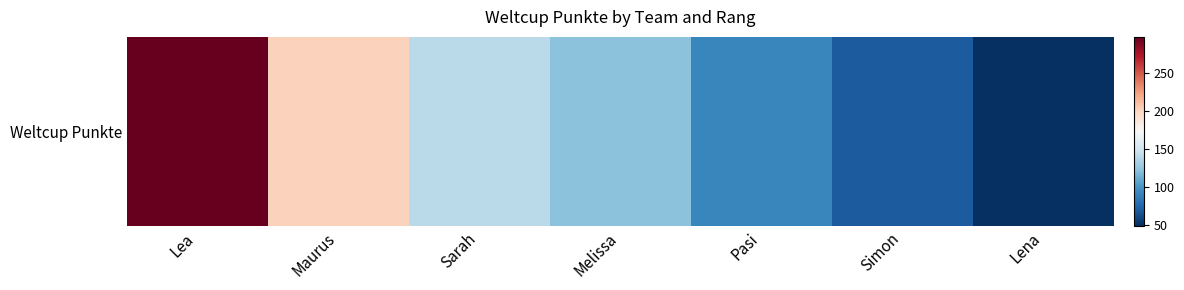

Is it true that the value at Sarah is 84?

False